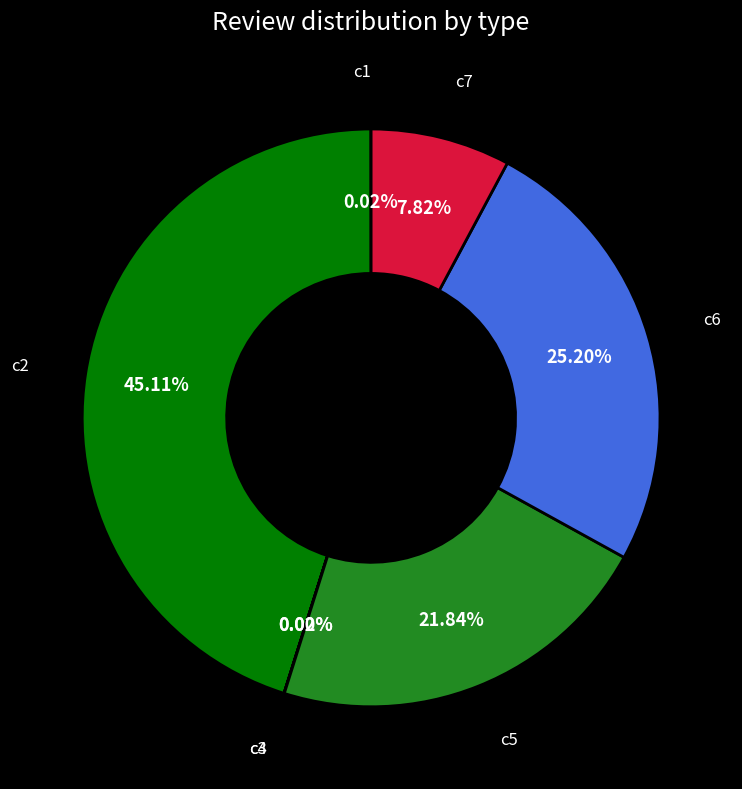

Is there any slice that represents more than half of the pie?

No